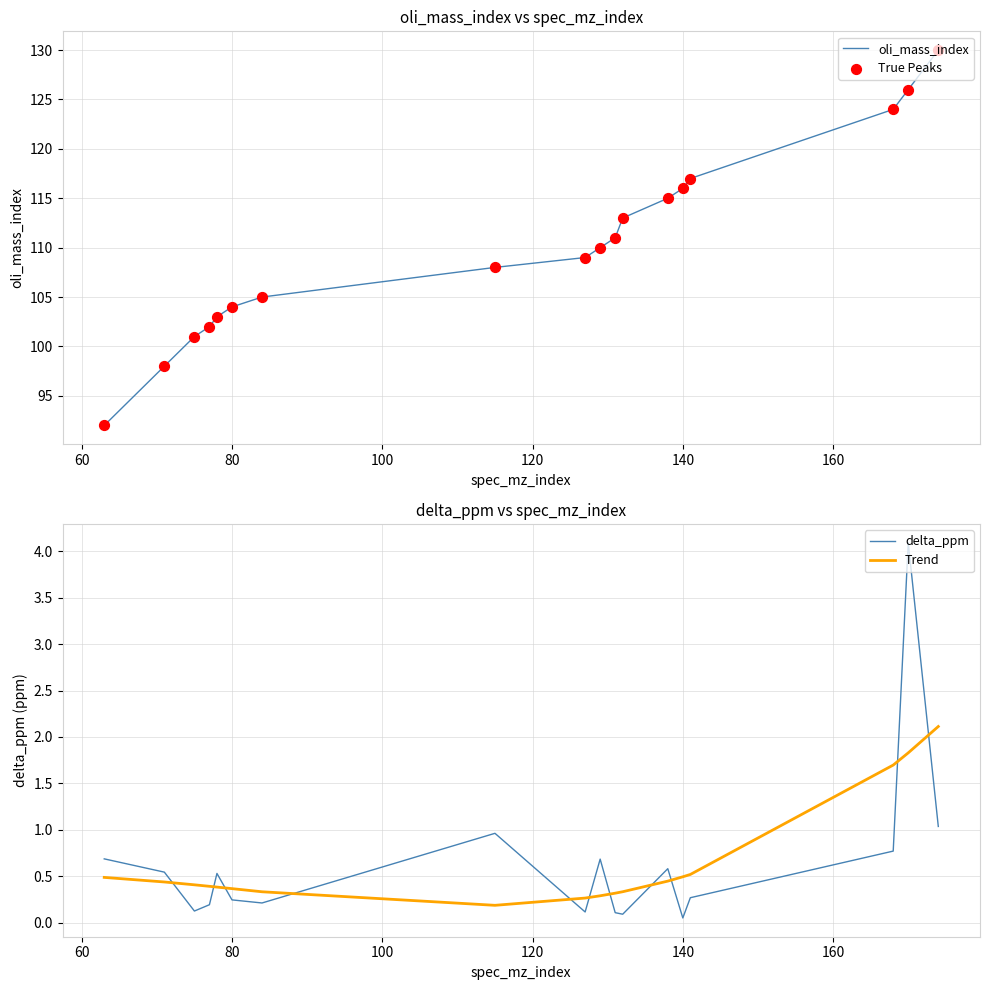

What are all the series names shown in the legend?

oli_mass_index, True Peaks, delta_ppm, Trend